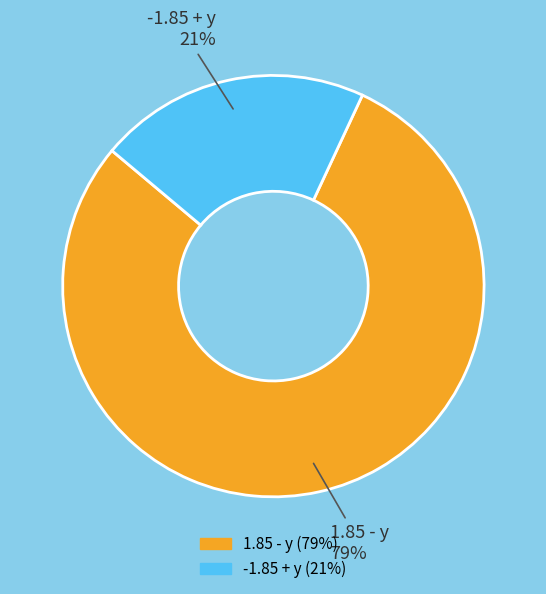

Do -1.85 + y and 1.85 - y together represent more than half of the pie?

Yes